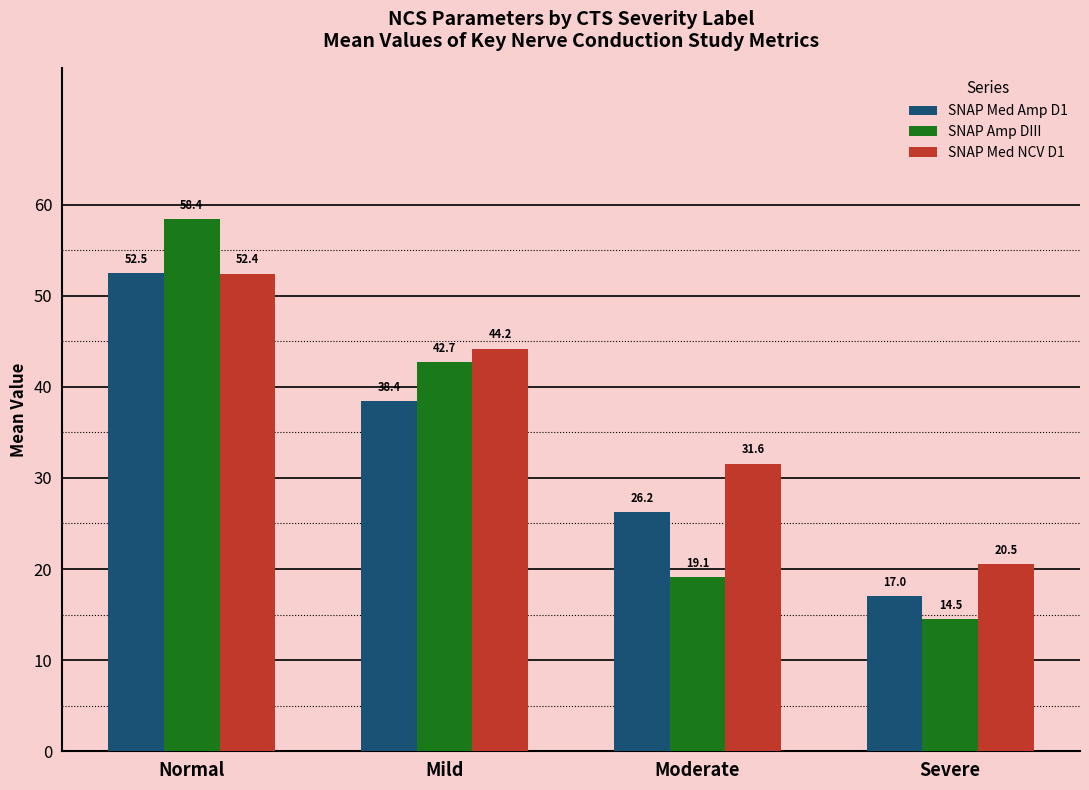

At how many categories does at least one series exceed 43?

2